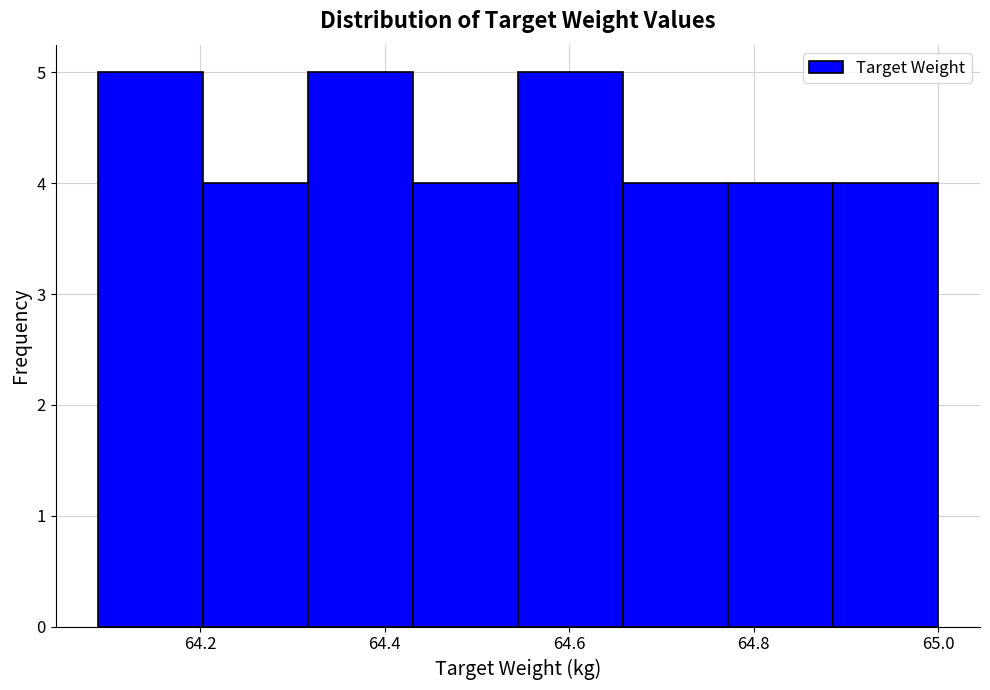

Reading left to right, transcribe this chart: for each bar, give the range it covers on the x-axis and its height. Neither the bar edges nor the heights are printed on the chart, so give them approximately, as read against the axes.

64.08 to 64.20: 5
64.20 to 64.32: 4
64.32 to 64.44: 5
64.44 to 64.54: 4
64.54 to 64.66: 5
64.66 to 64.78: 4
64.78 to 64.88: 4
64.88 to 65.00: 4